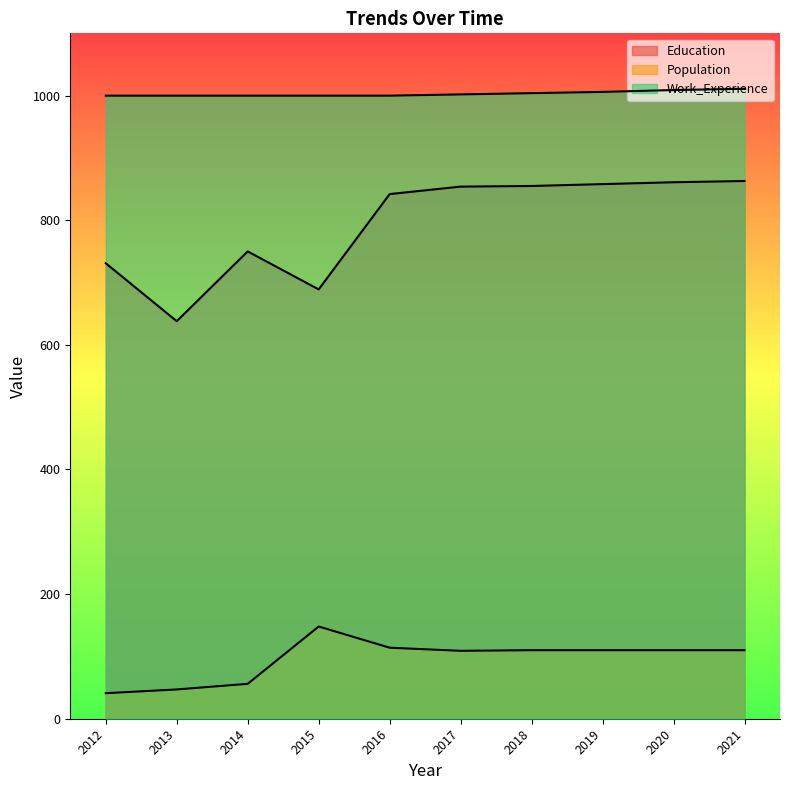

The value of Education at 2015 is 1140. True or false?

False